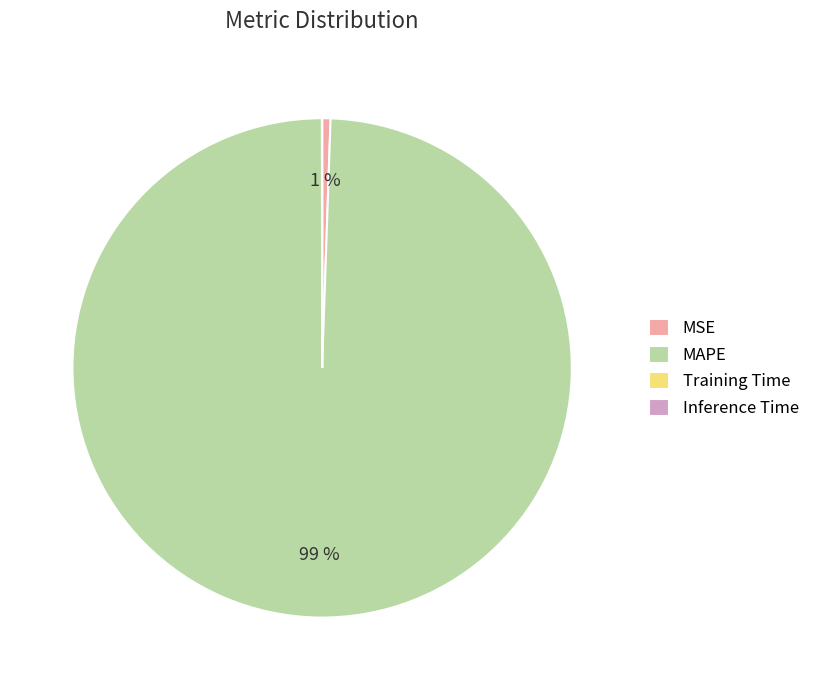

To the nearest percent, what is the average slice percentage?

25%